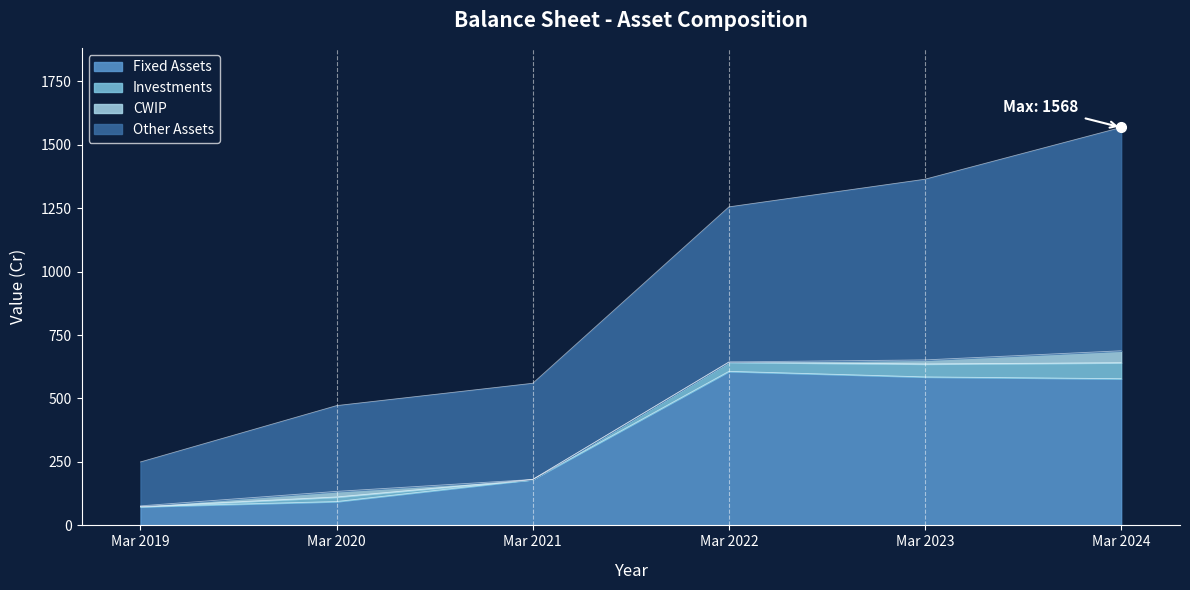

How many values in the Fixed Assets series exceed 578?

2